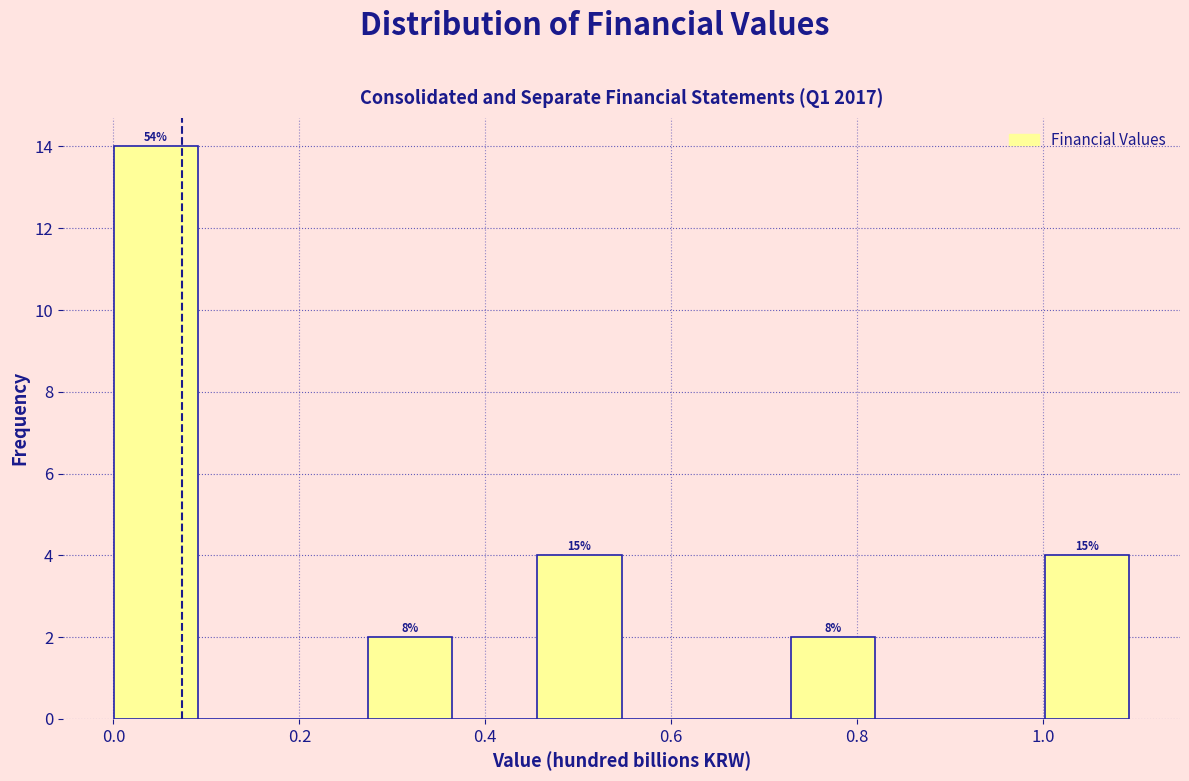

Which range on the x-axis has the tallest bar?

0.00 to 0.10